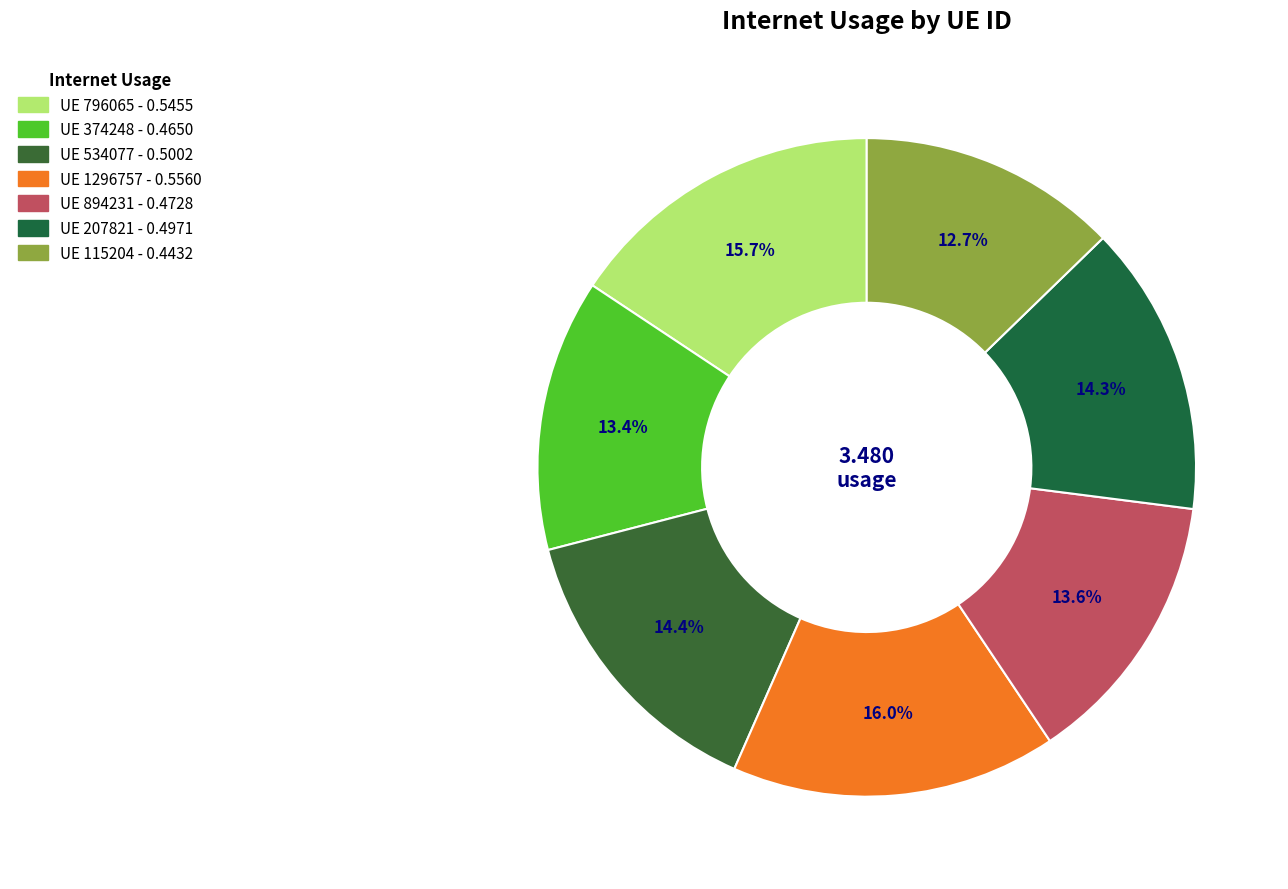

Count the number of slices in the pie.

7